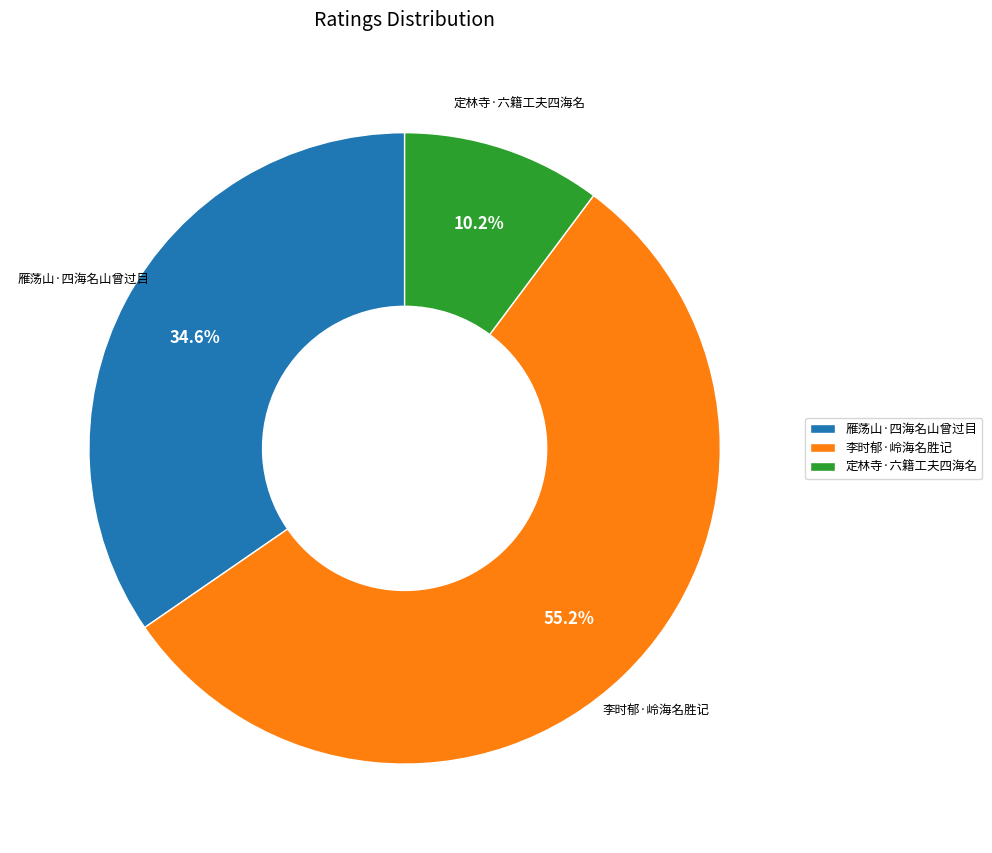

What is the largest slice in the pie chart?

李时郁·岭海名胜记